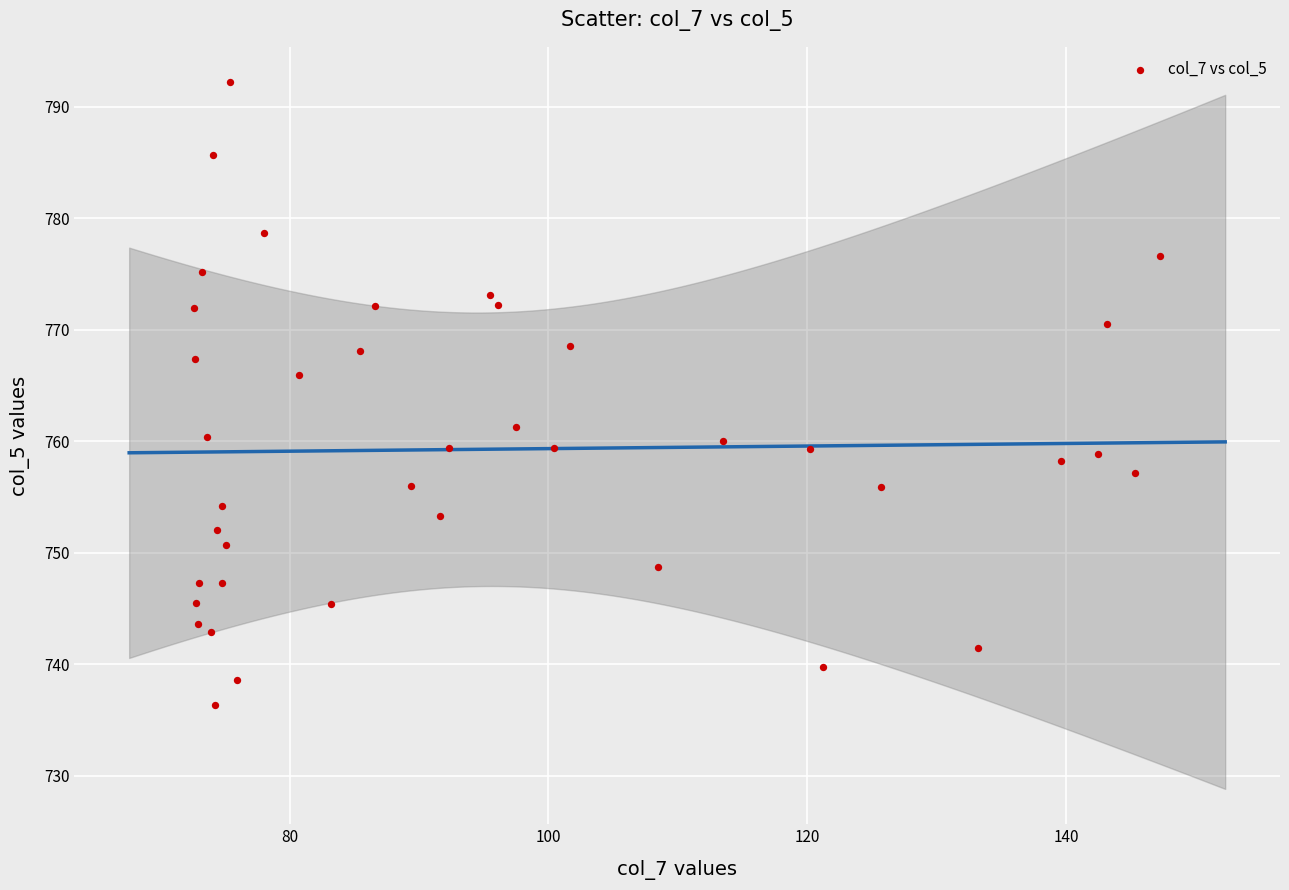

What Y value in the scatter plot is closest to 764?

765.9